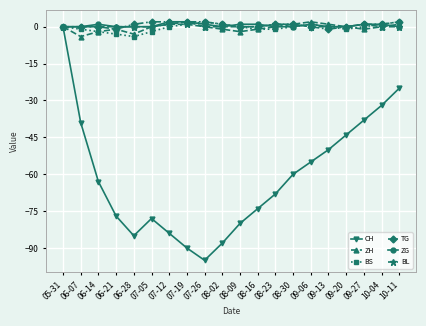

At which category is the sum across all series the highest?

05-31